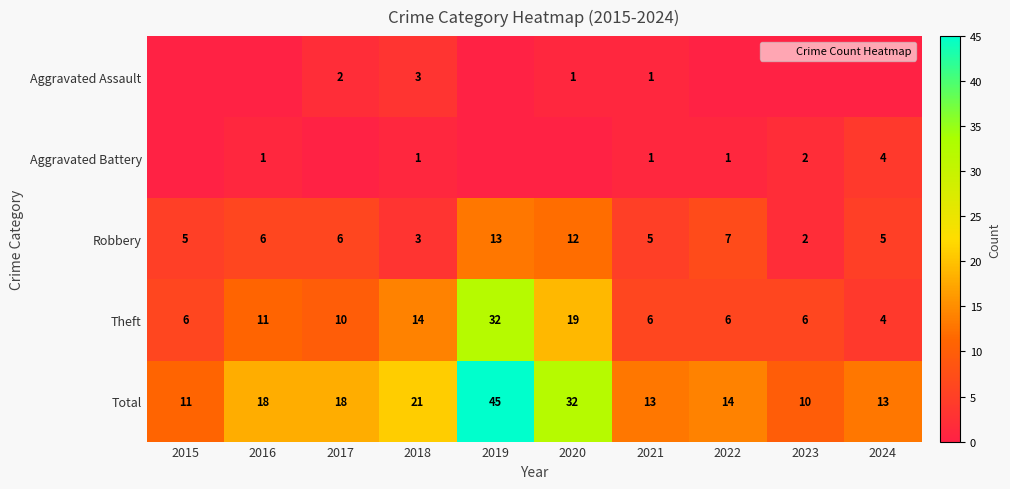

At how many categories does at least one series exceed 2?

10